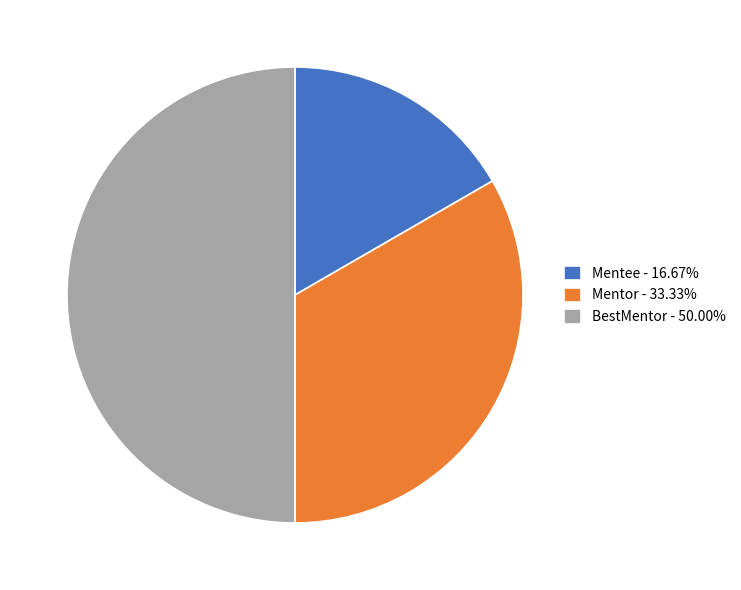

Which has a higher value, Mentor or BestMentor?

BestMentor